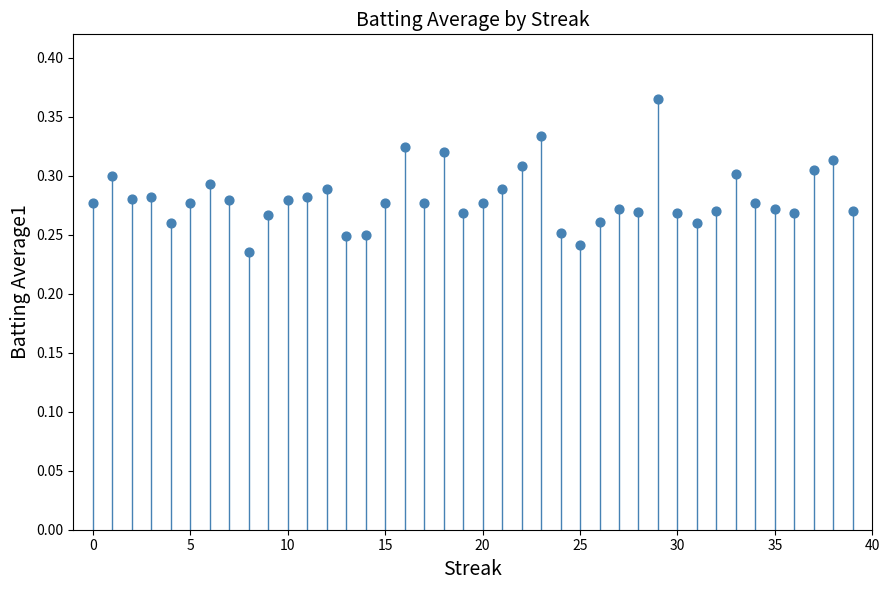

Count the number of points in this scatter plot.

40